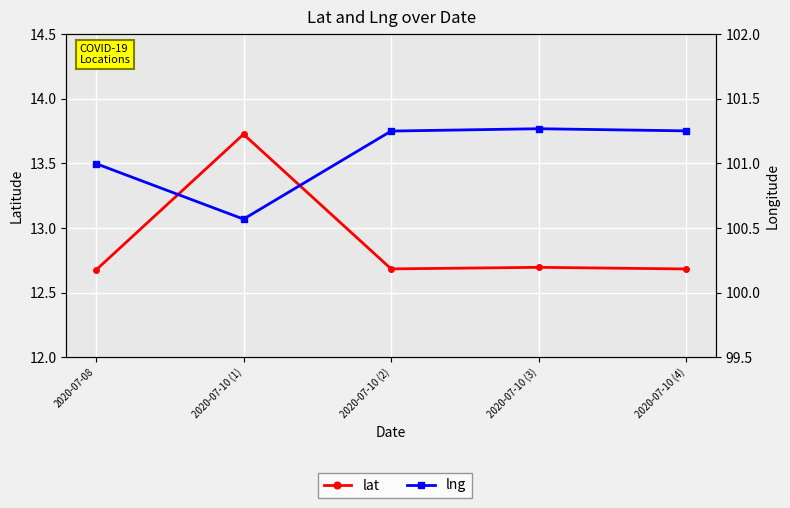

What is the sum of the lat values at 2020-07-10 (1) and 2020-07-10 (3)?

26.4